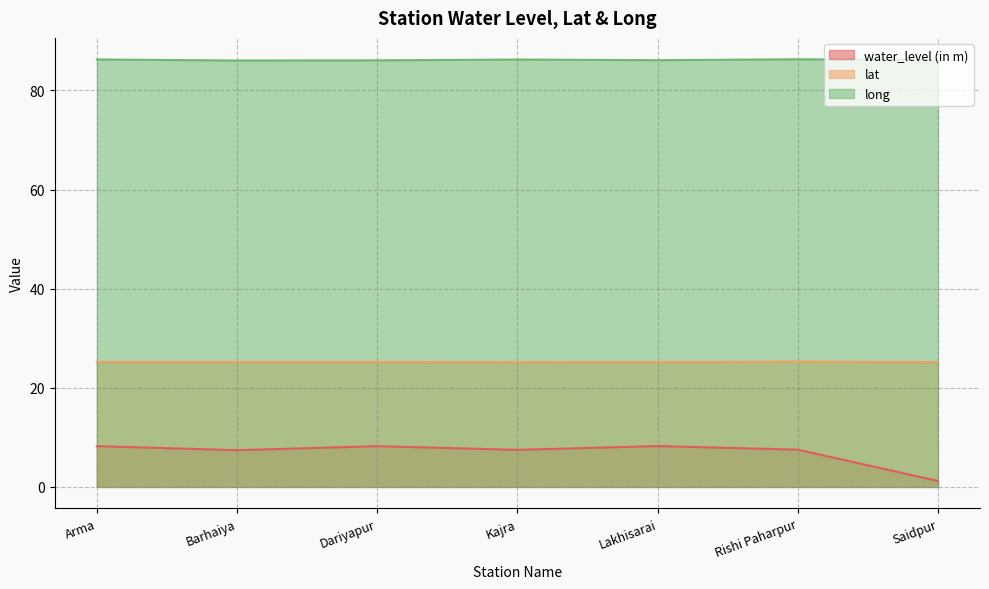

At Dariyapur, list the series in order from smallest to largest.

water_level (in m), lat, long